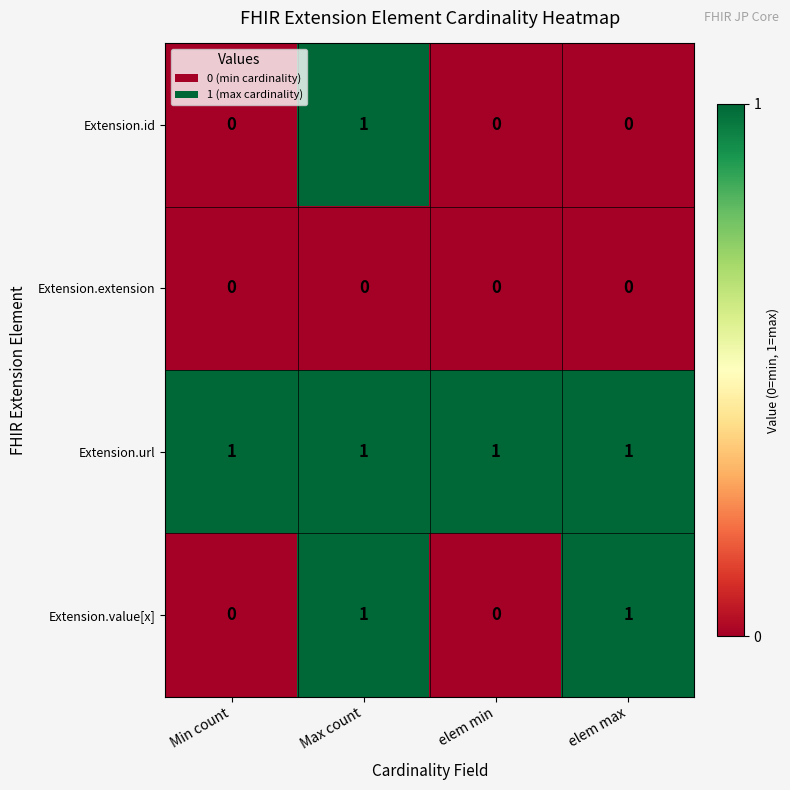

Reading right to left, what are all the values shown in this chart?

Extension.id: elem max=0	elem min=0	Max count=1	Min count=0
Extension.extension: elem max=0	elem min=0	Max count=0	Min count=0
Extension.url: elem max=1	elem min=1	Max count=1	Min count=1
Extension.value[x]: elem max=1	elem min=0	Max count=1	Min count=0